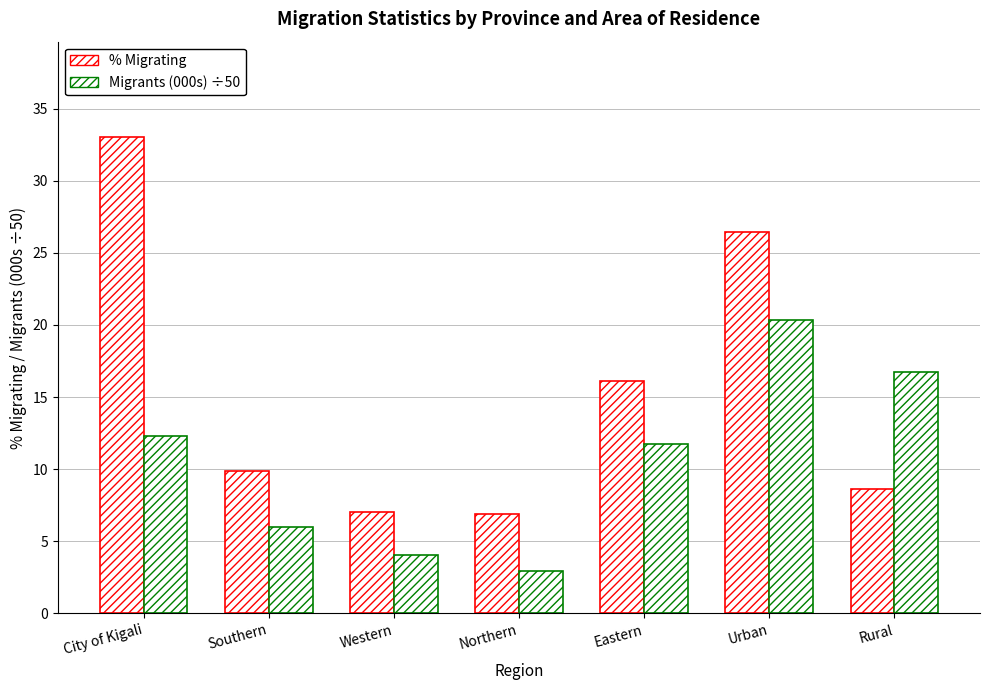

What value does the Migrants (000s) ÷50 series have at Urban?

20.3